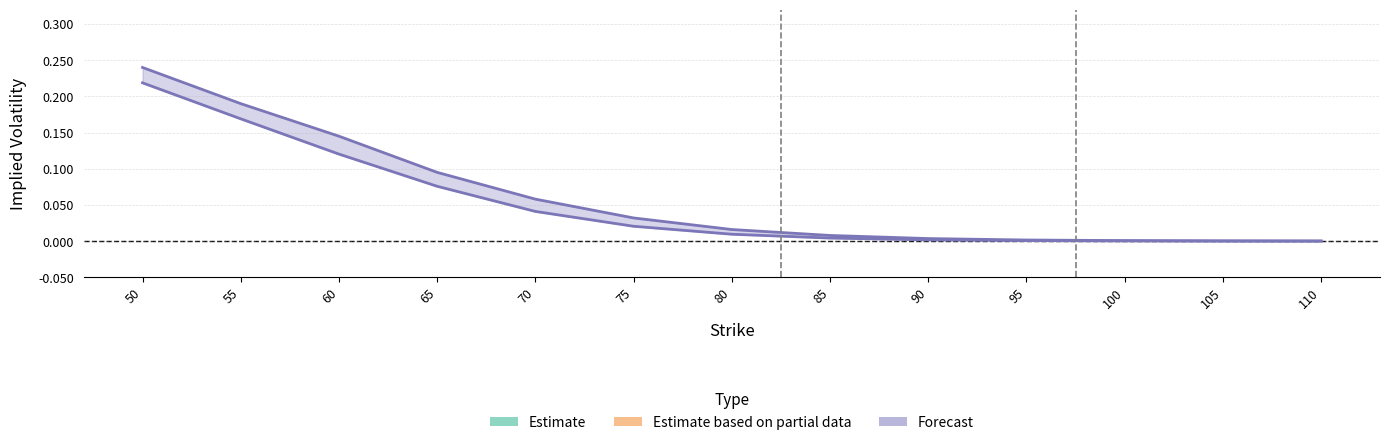

Rank the categories by Put IV (Estimate based on partial data) value from highest to lowest.

50, 55, 60, 65, 70, 75, 80, 85, 90, 95, 100, 105, 110